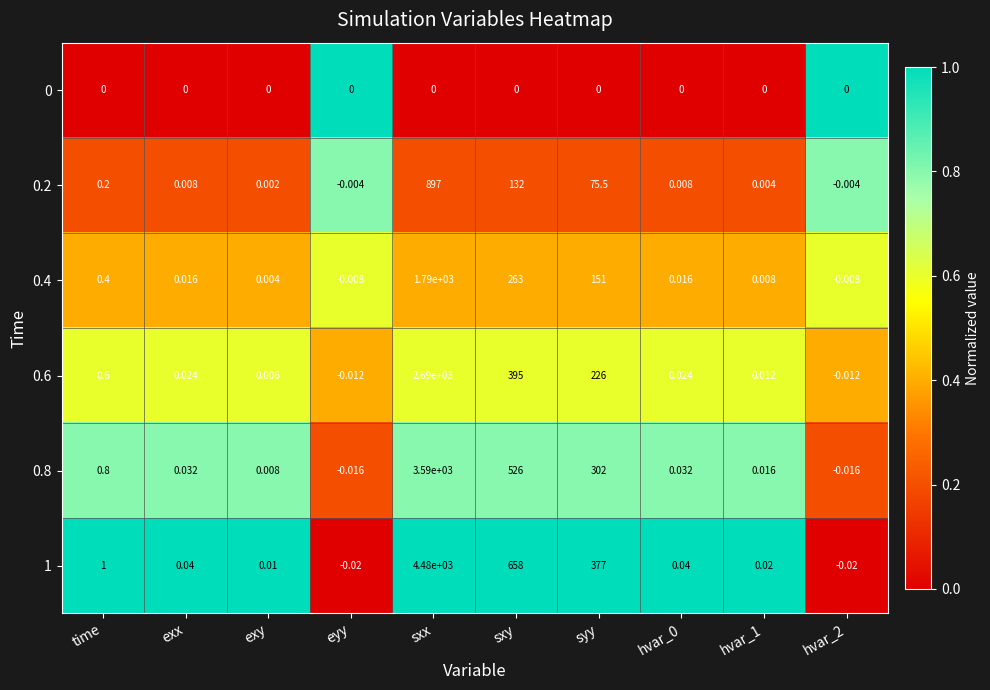

At which category is the sum across all series the highest?

sxx